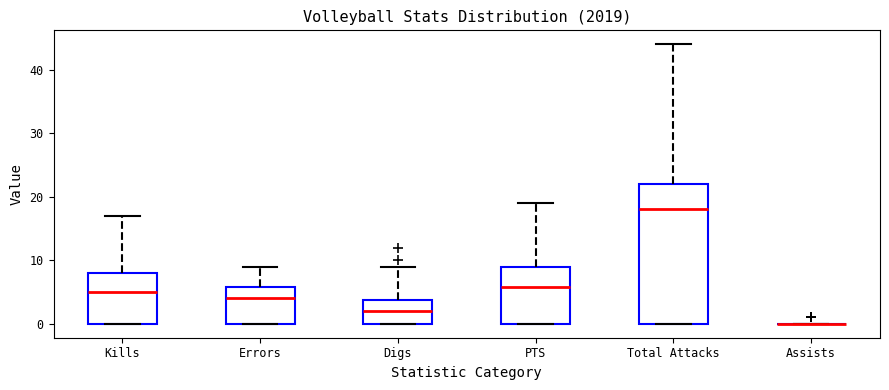

Reading left to right, transcribe this box plot: for each box, give where its median line is, the range the box spans, and where its two whiskers end, as read against the y-axis. The values are not printed on the chart, so give them approximately, as read against the axis.

Kills: median 5, box 0 to 8, whiskers 0 to 17
Errors: median 4, box 0 to 6, whiskers 0 to 9
Digs: median 2, box 0 to 4, whiskers 0 to 9
PTS: median 6, box 0 to 9, whiskers 0 to 19
Total Attacks: median 18, box 0 to 22, whiskers 0 to 44
Assists: box collapsed to a line at 0, whiskers 0 to 0